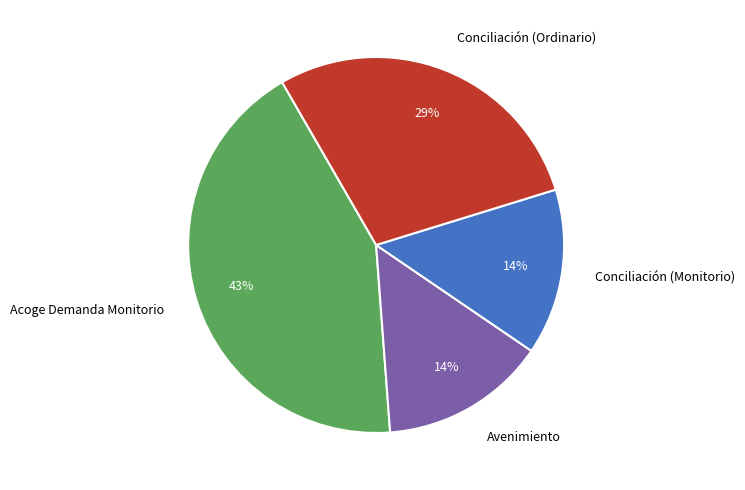

True or false: Avenimiento accounts for 27% of the total.

False